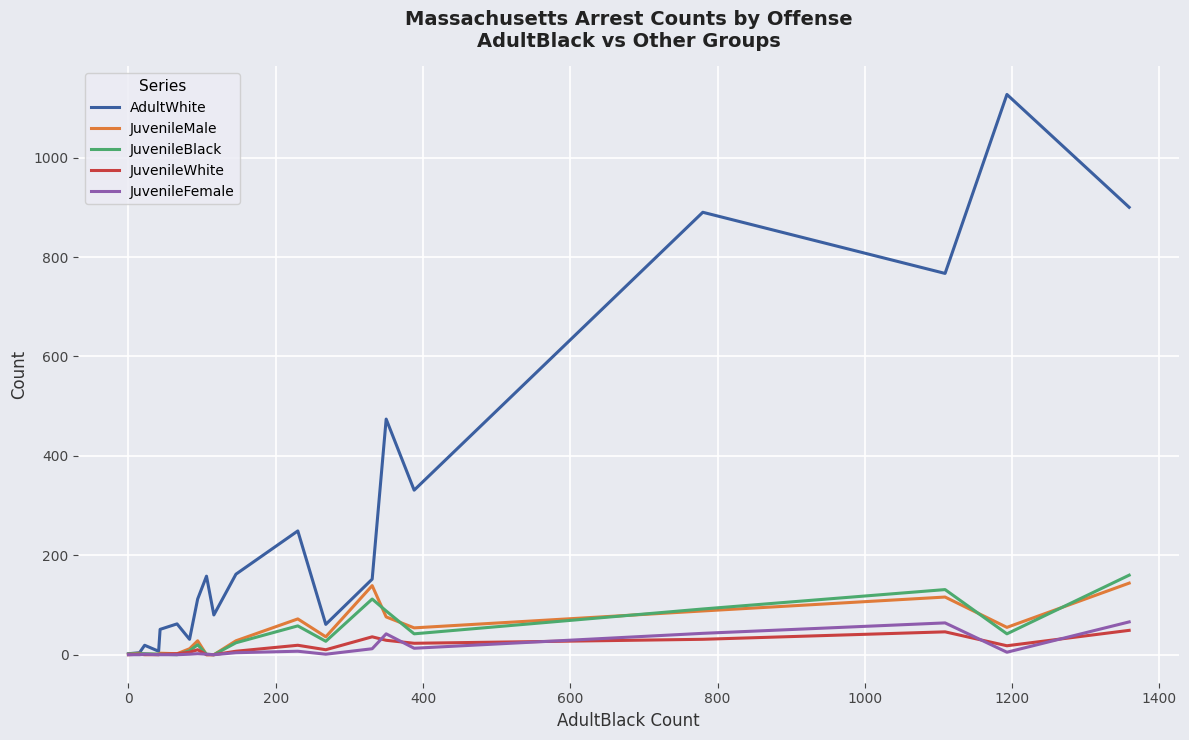

Which series has the largest total across all categories?

AdultWhite